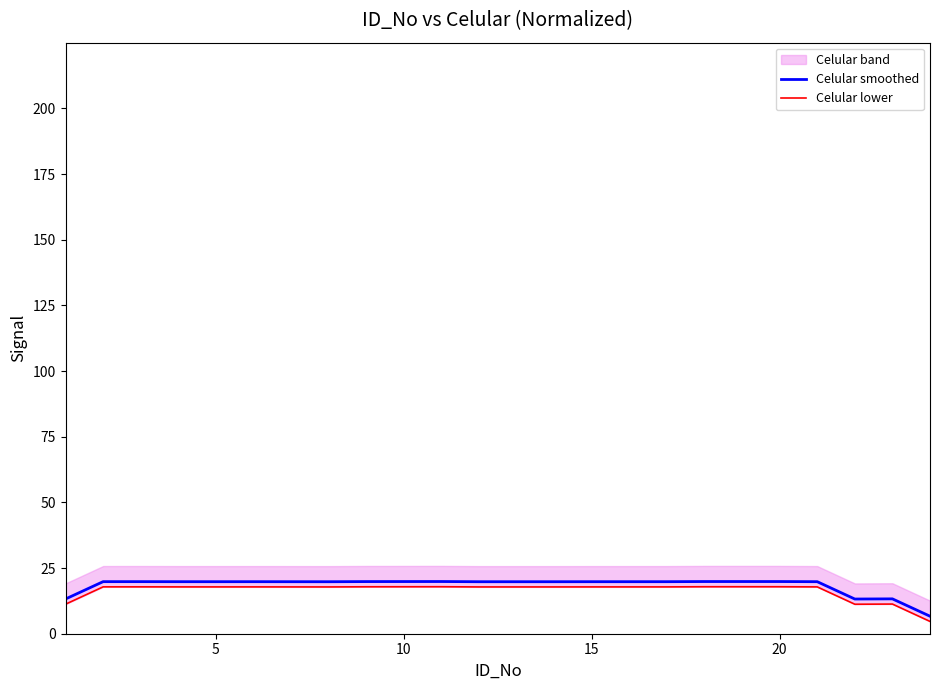

The value of Celular lower at 15 is 23.8. True or false?

False